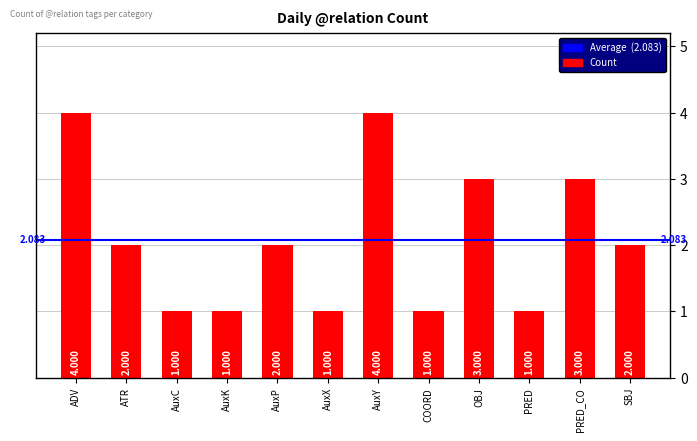

What is the label of the 12th bar from the right?

ADV